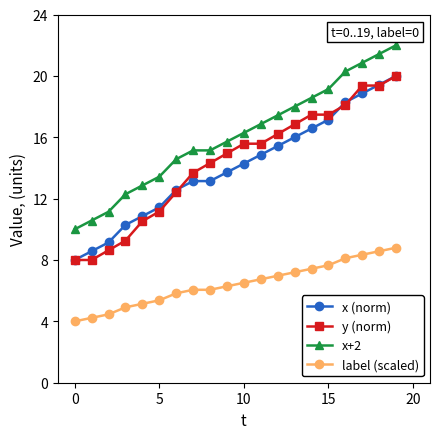

Which series has the largest total across all categories?

x+2